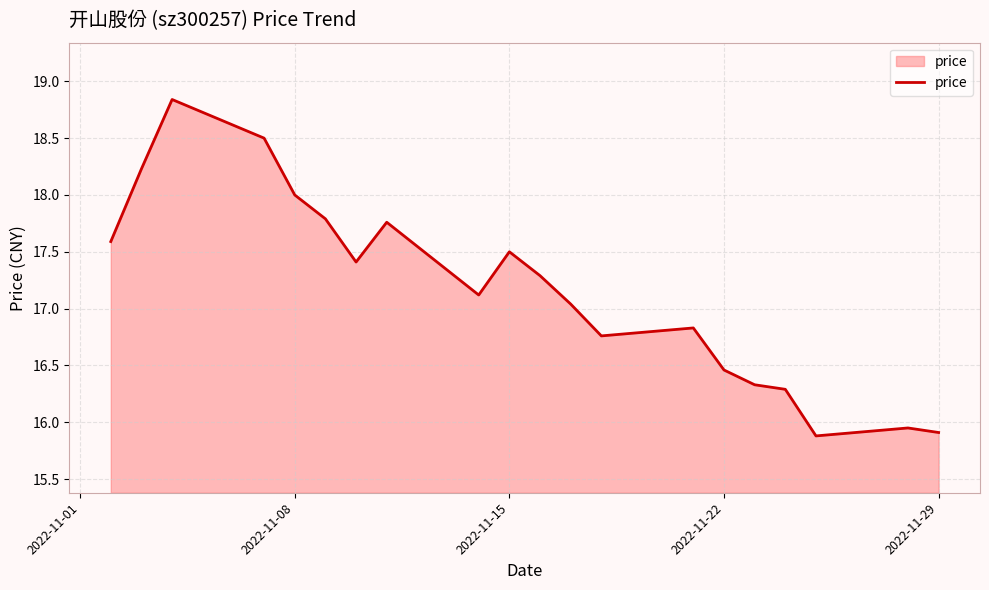

What is the difference between the maximum and minimum values?

3.0